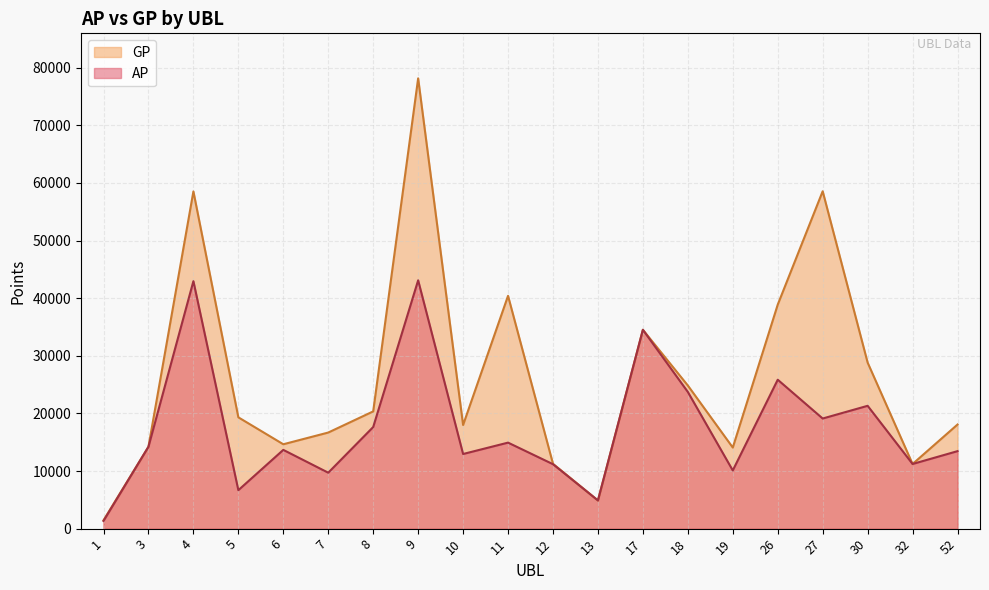

What are all the series names shown in the legend?

GP, AP